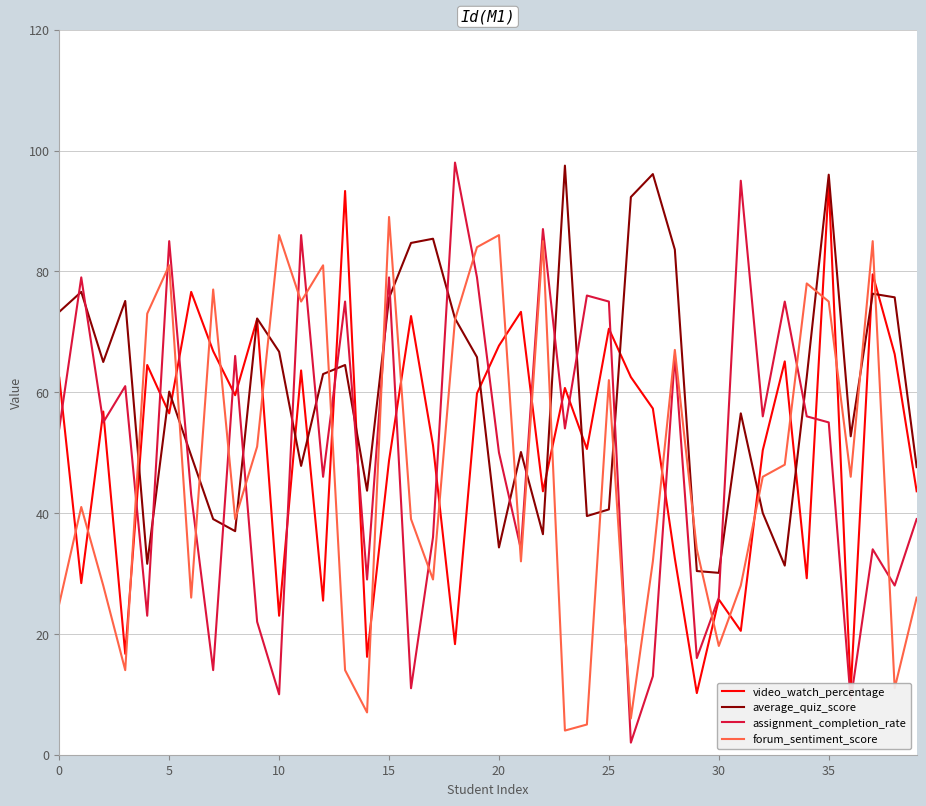

Which series has the largest total across all categories?

average_quiz_score